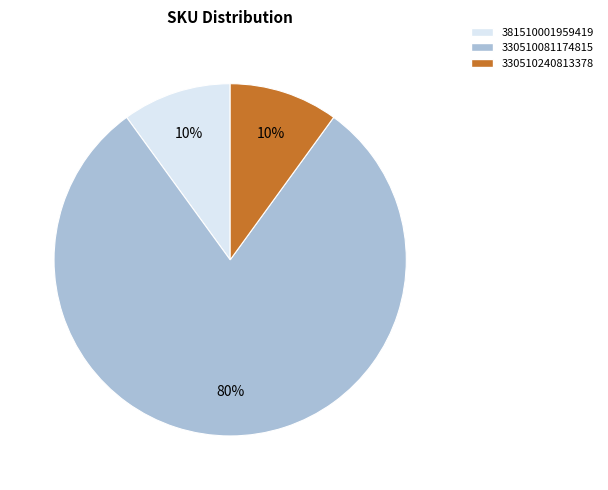

Is there any slice that represents more than half of the pie?

Yes